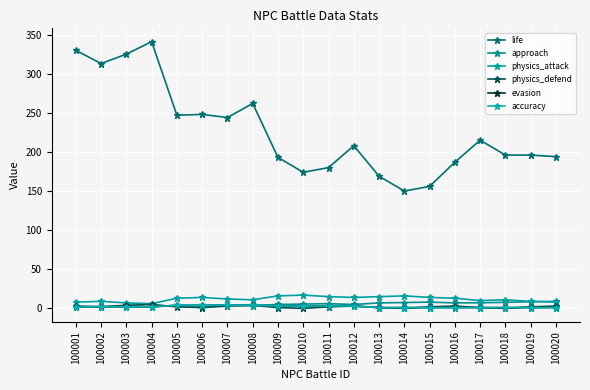

True or false: life has a value of 215.0 at 100017.

True